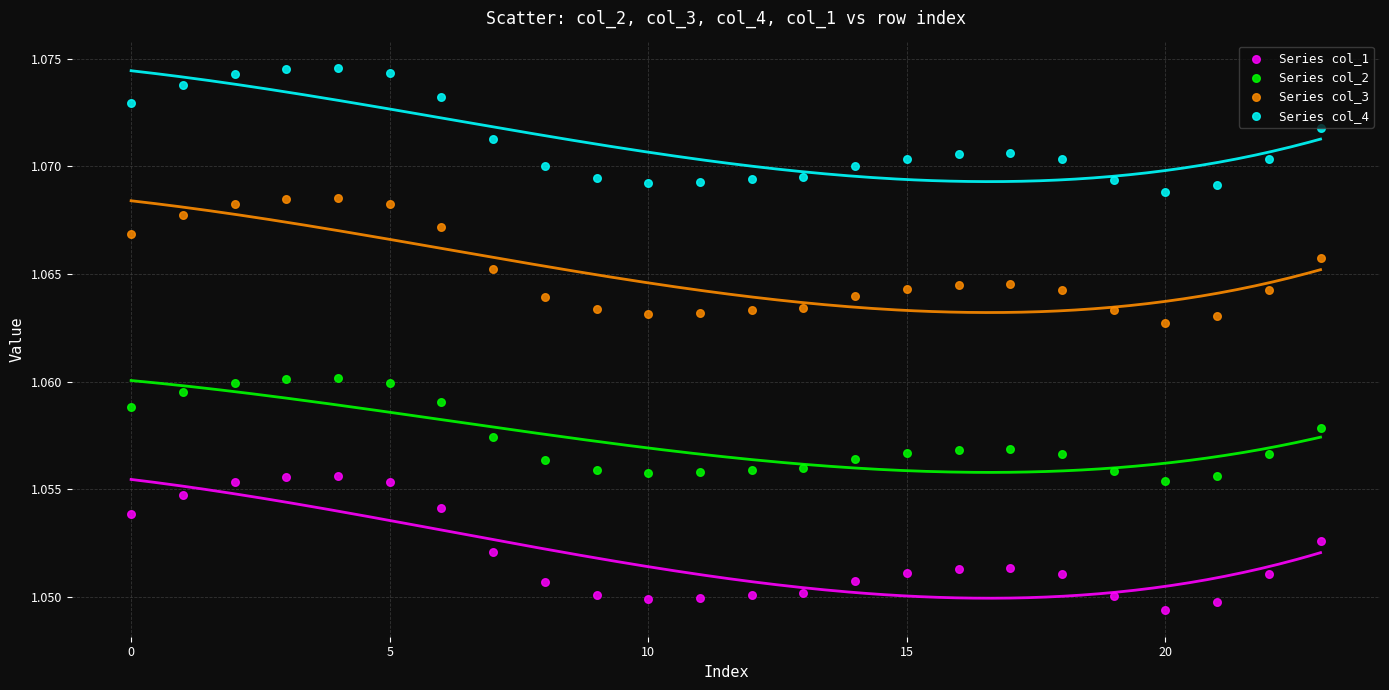

What are all the series names shown in the legend?

Series col_1, Series col_2, Series col_3, Series col_4